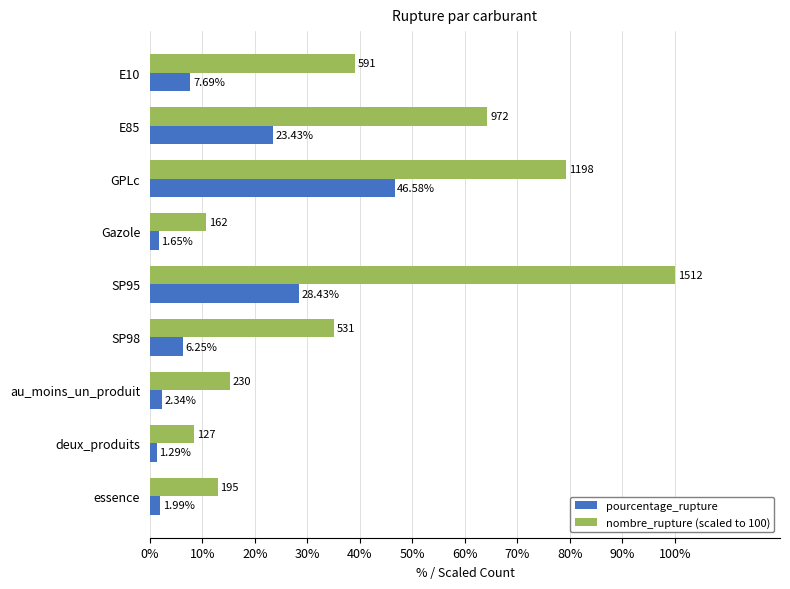

How many values in the nombre_rupture (scaled to 100) series exceed 35?

5